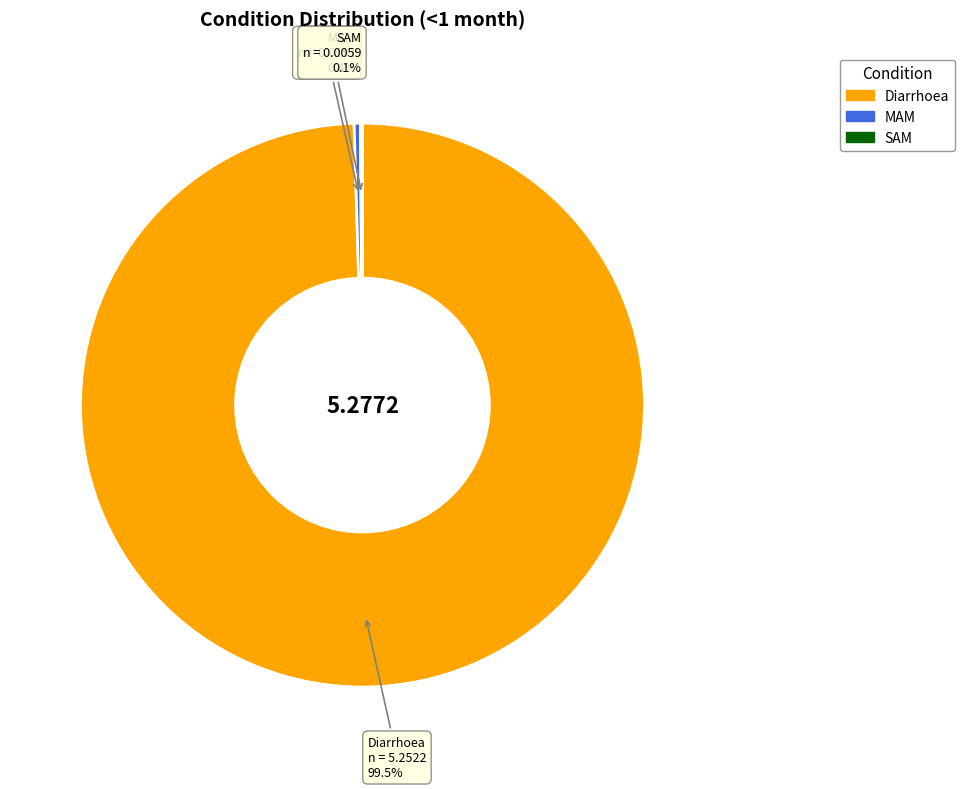

Which slice represents more than half of the pie?

Diarrhoea